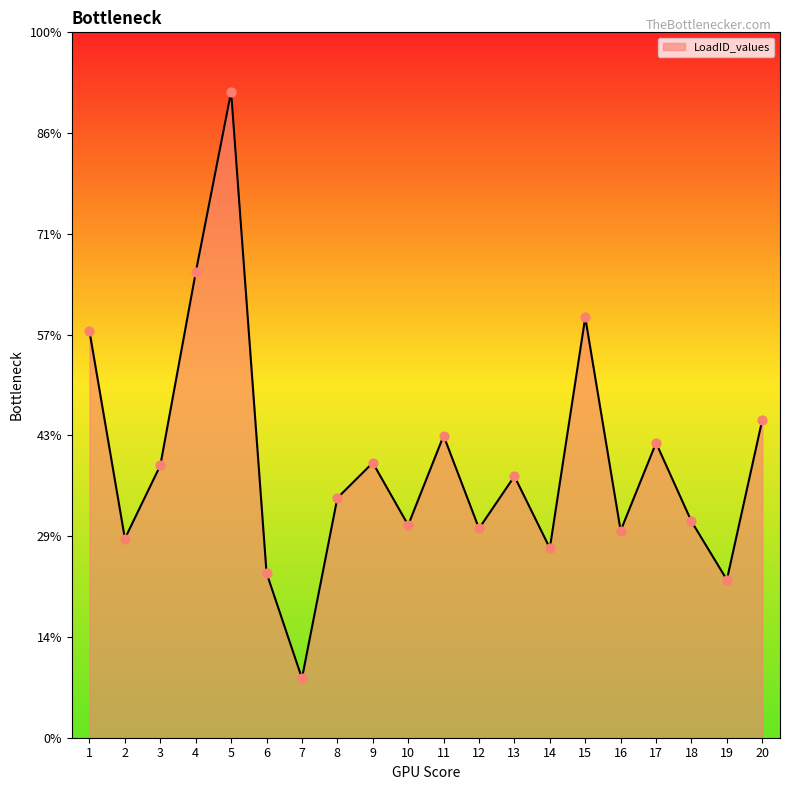

What is the ratio of the value at 12 to the value at 13?

0.5